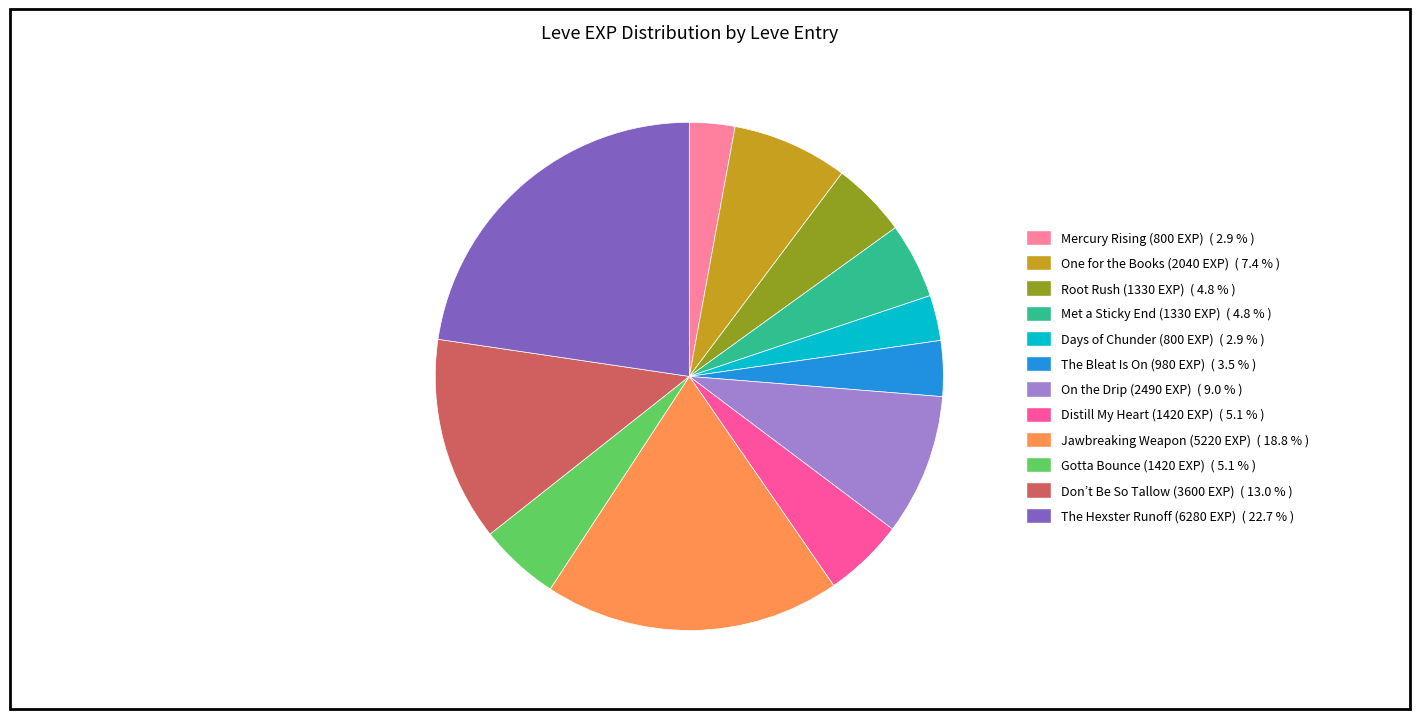

Does any single category account for the majority?

No